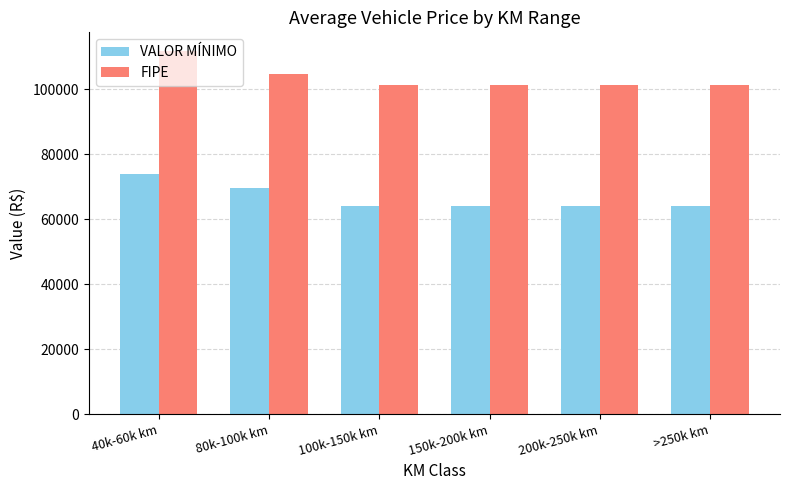

Is it true that VALOR MÍNIMO equals 23540.6 at 40k-60k km?

False